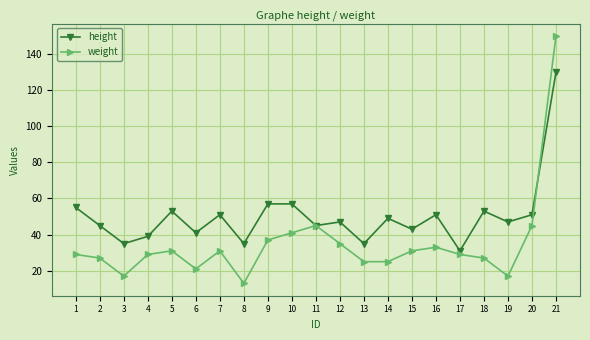

Which category has the highest value in the weight series?

21